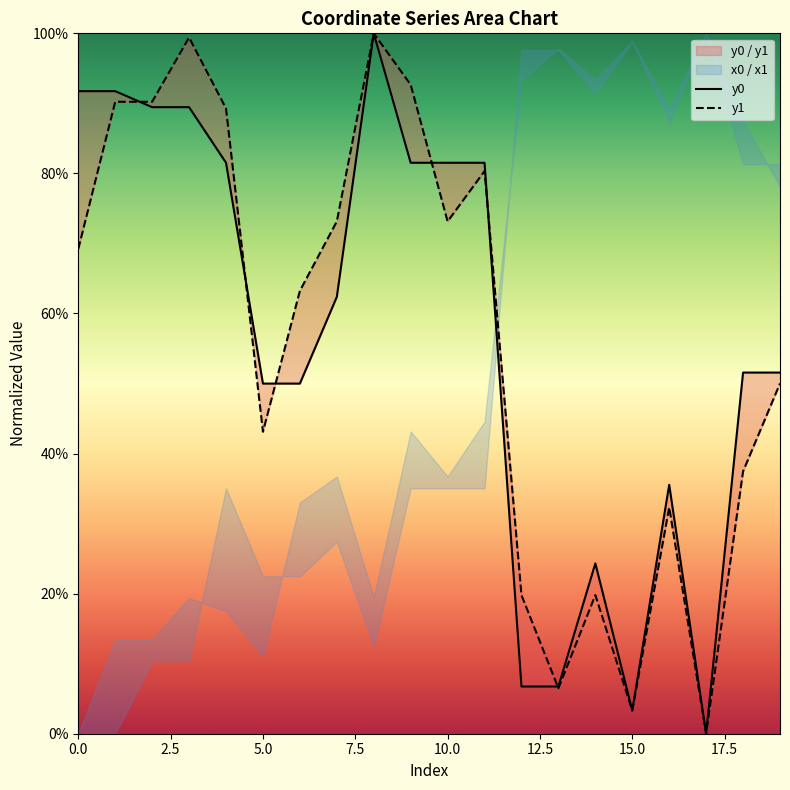

Which has a higher value, 6 or 19?

19